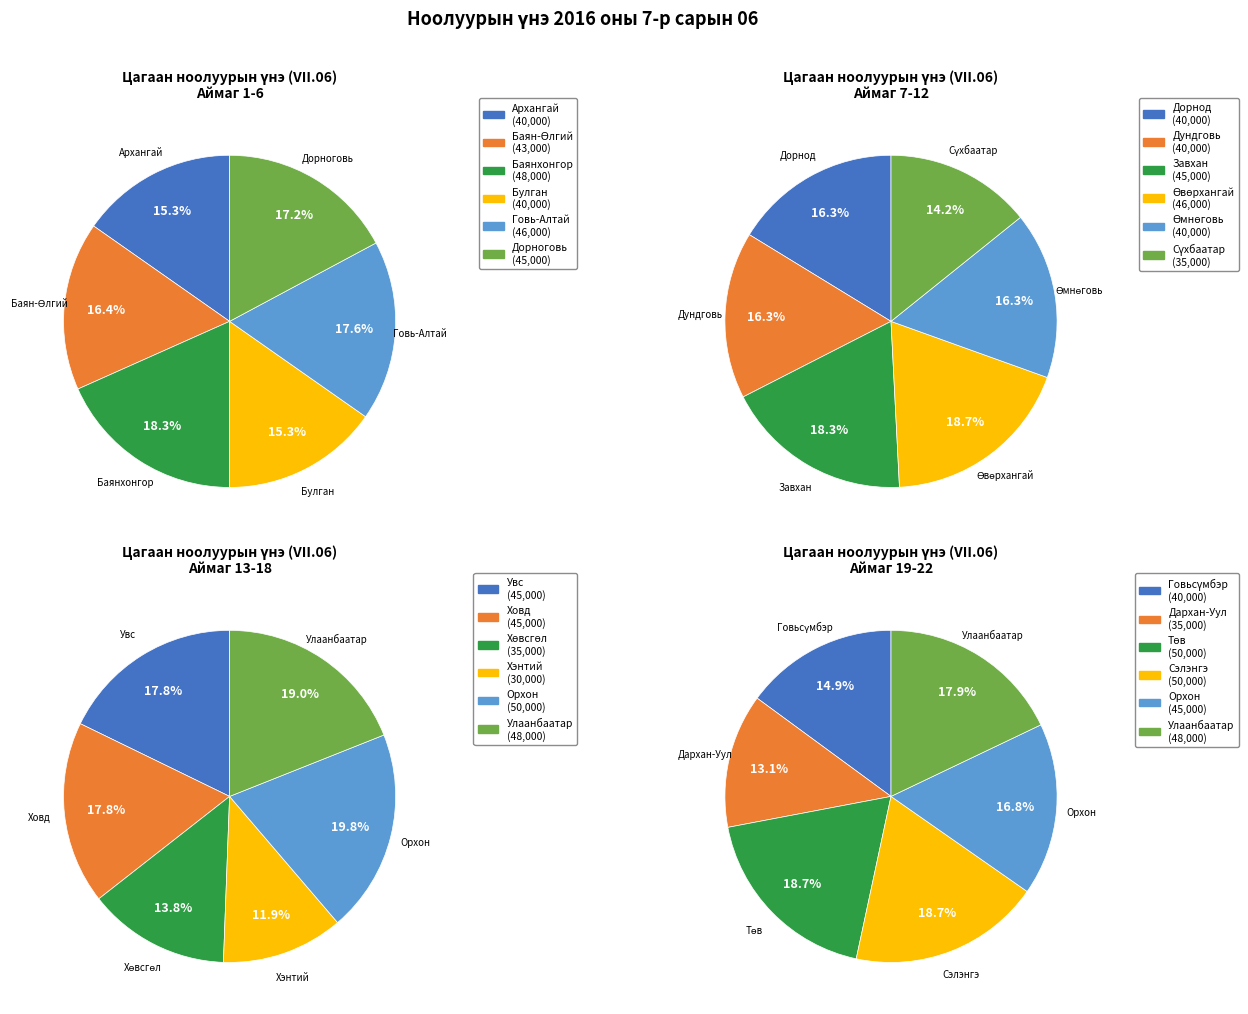

To the nearest percent, what is the difference between the largest and smallest slice percentages?

3%